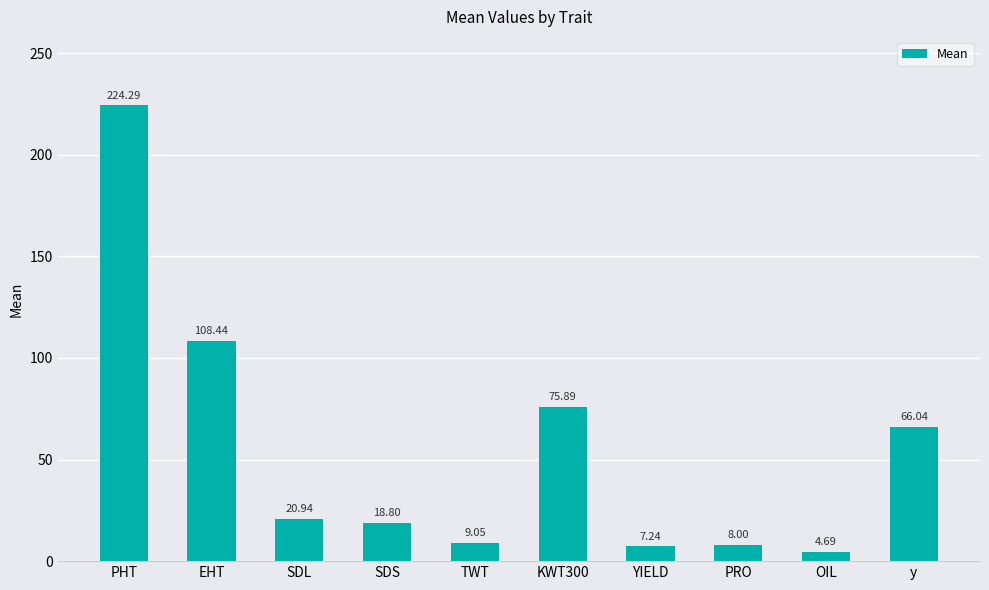

Rank the categories by value from highest to lowest.

PHT, EHT, KWT300, y, SDL, SDS, TWT, PRO, YIELD, OIL